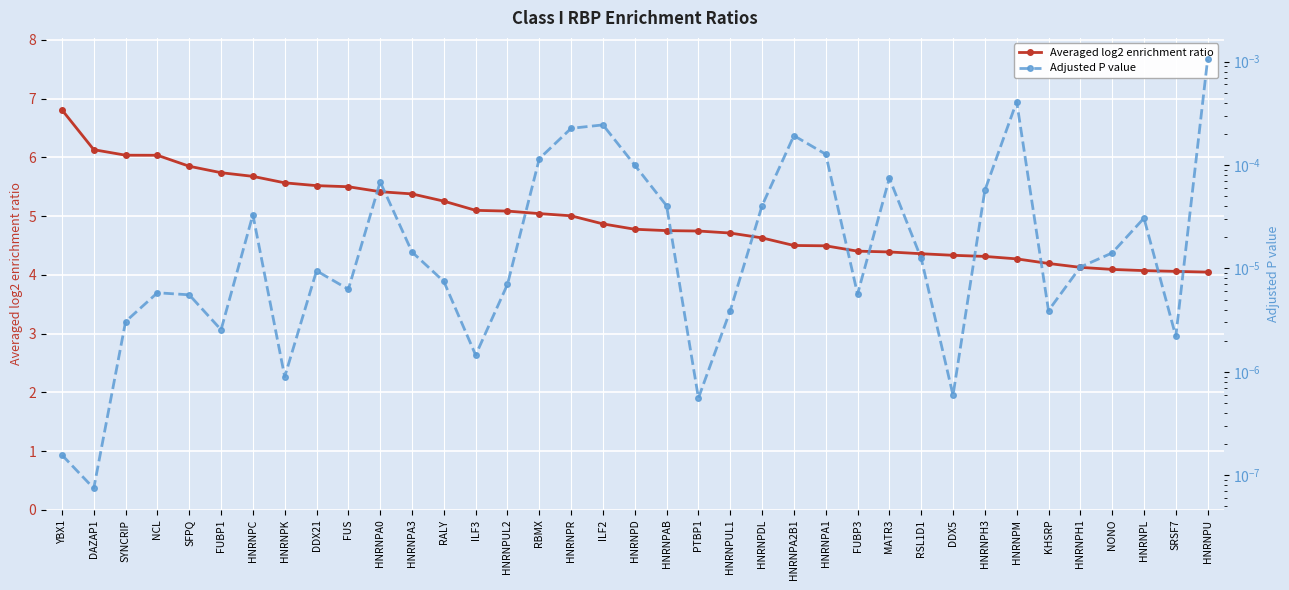

Which series changed the most between ILF2 and HNRNPU?

Averaged log2 enrichment ratio